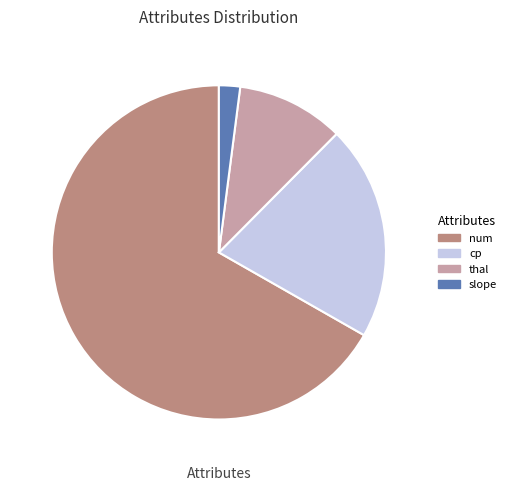

Is there a majority slice in this chart?

Yes